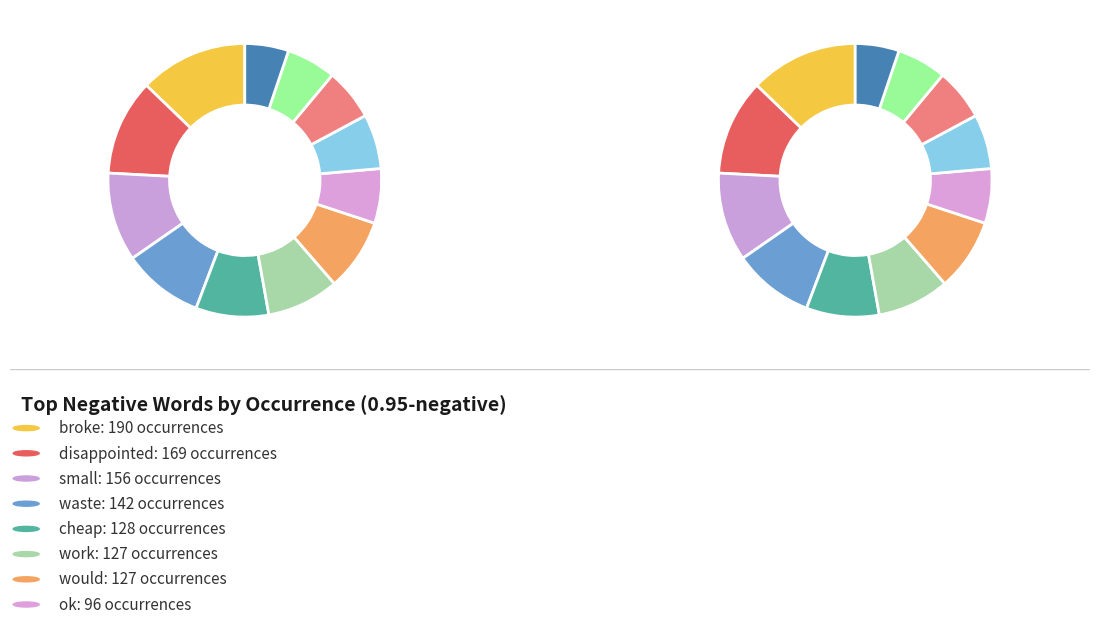

Is there any slice that represents more than half of the pie?

No